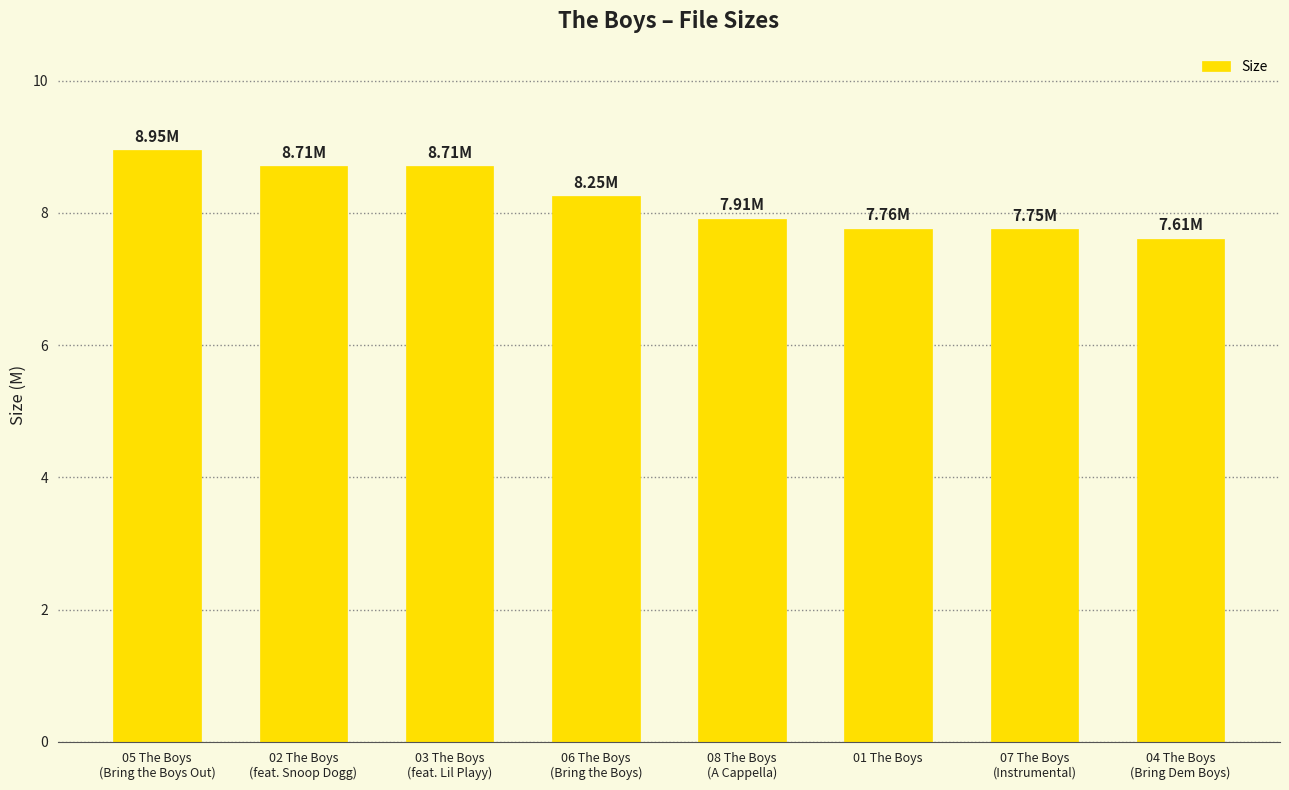

How many bars are there in total?

8